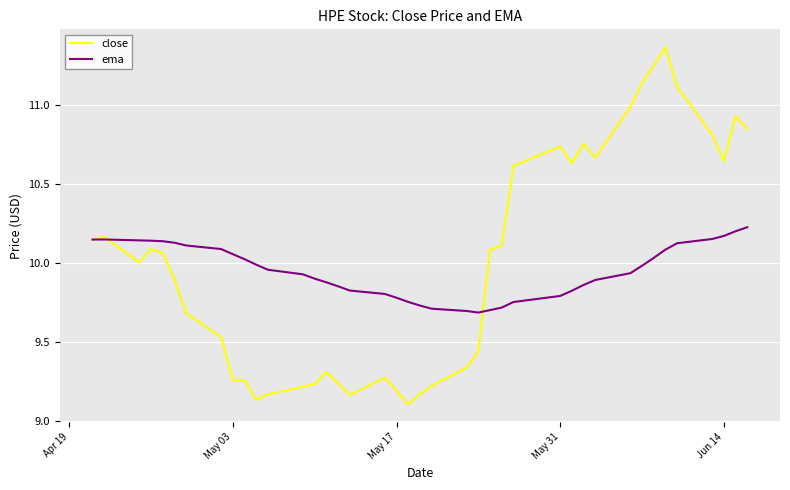

Rank the series by their maximum value, from lowest to highest.

ema, close